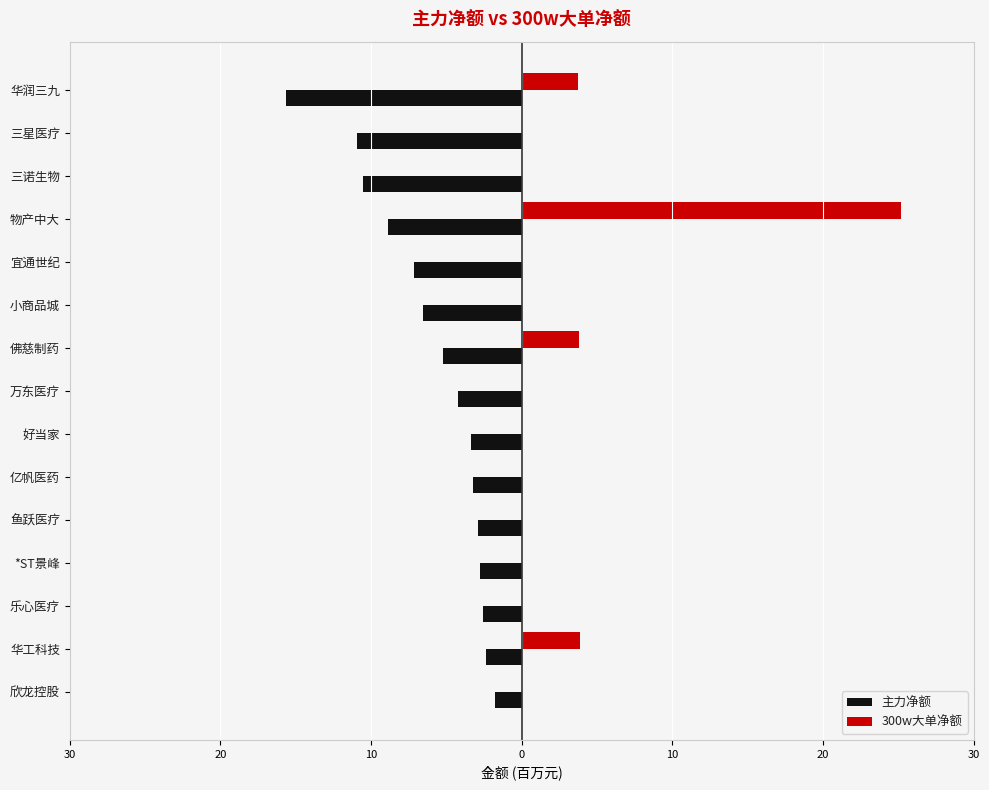

What is the lowest value of the 主力净额 series?

-15.6